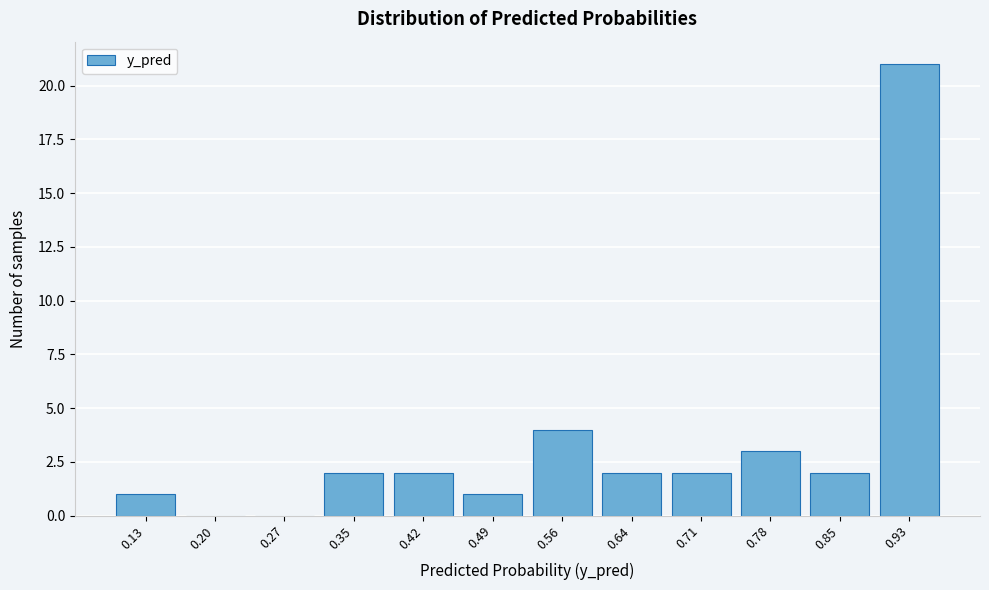

Reading left to right, list all the values displayed in this chart.

0.13=1	0.20=0	0.27=0	0.35=2	0.42=2	0.49=1	0.56=4	0.64=2	0.71=2	0.78=3	0.85=2	0.93=21